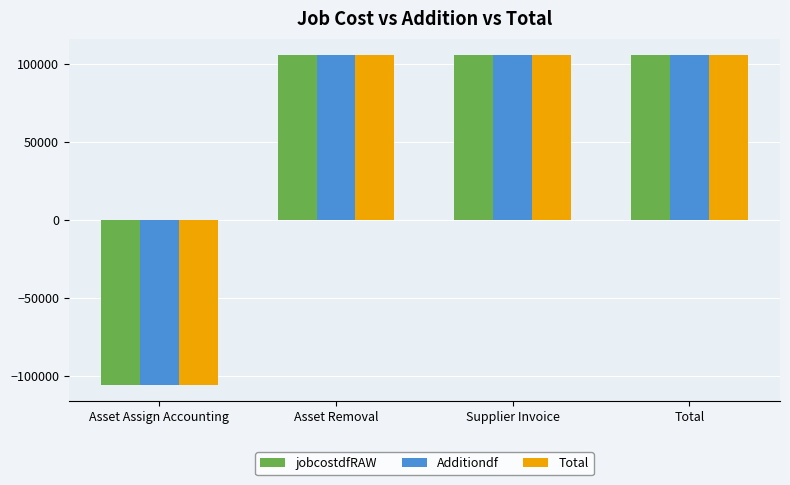

Are the bars grouped side by side (vs. stacked)?

Yes